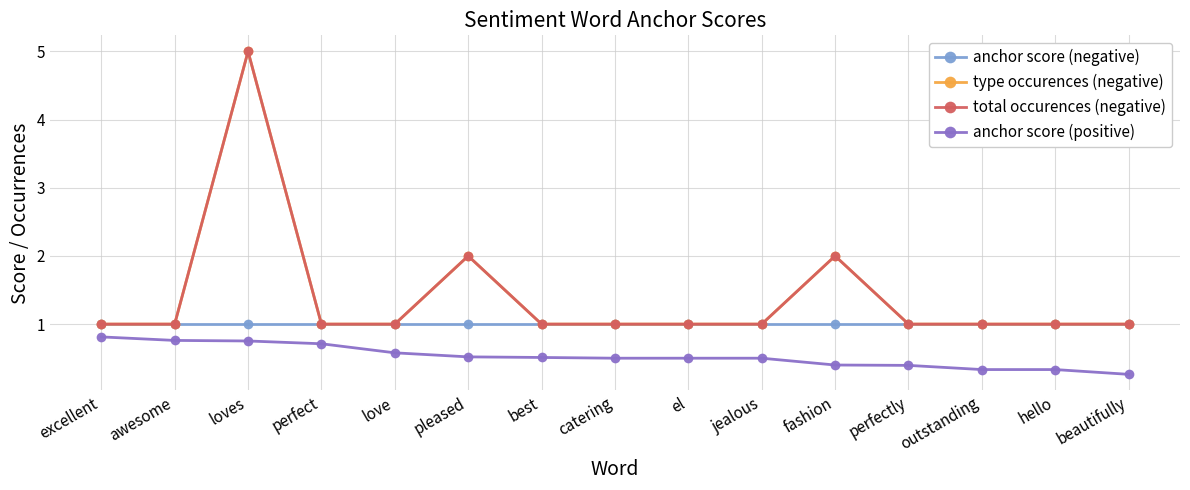

True or false: total occurences (negative) and anchor score (negative) intersect in this chart.

False